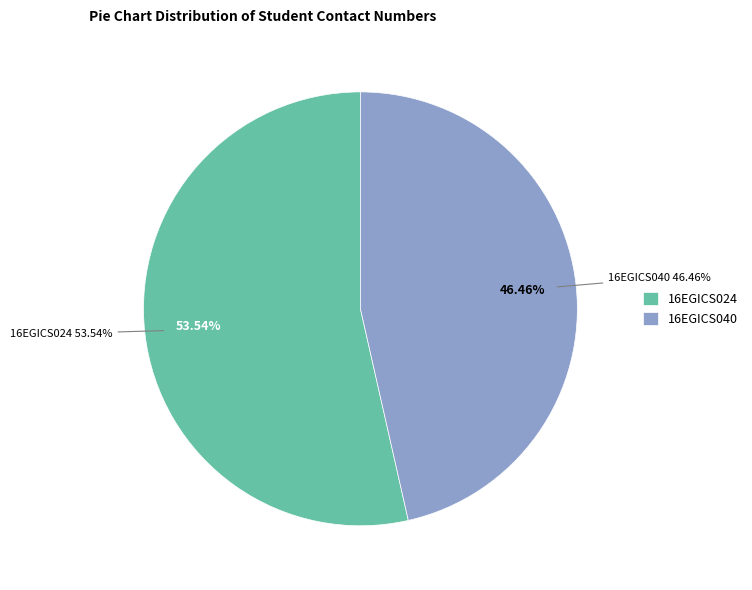

Which has a higher value, 16EGICS024 or 16EGICS040?

16EGICS024